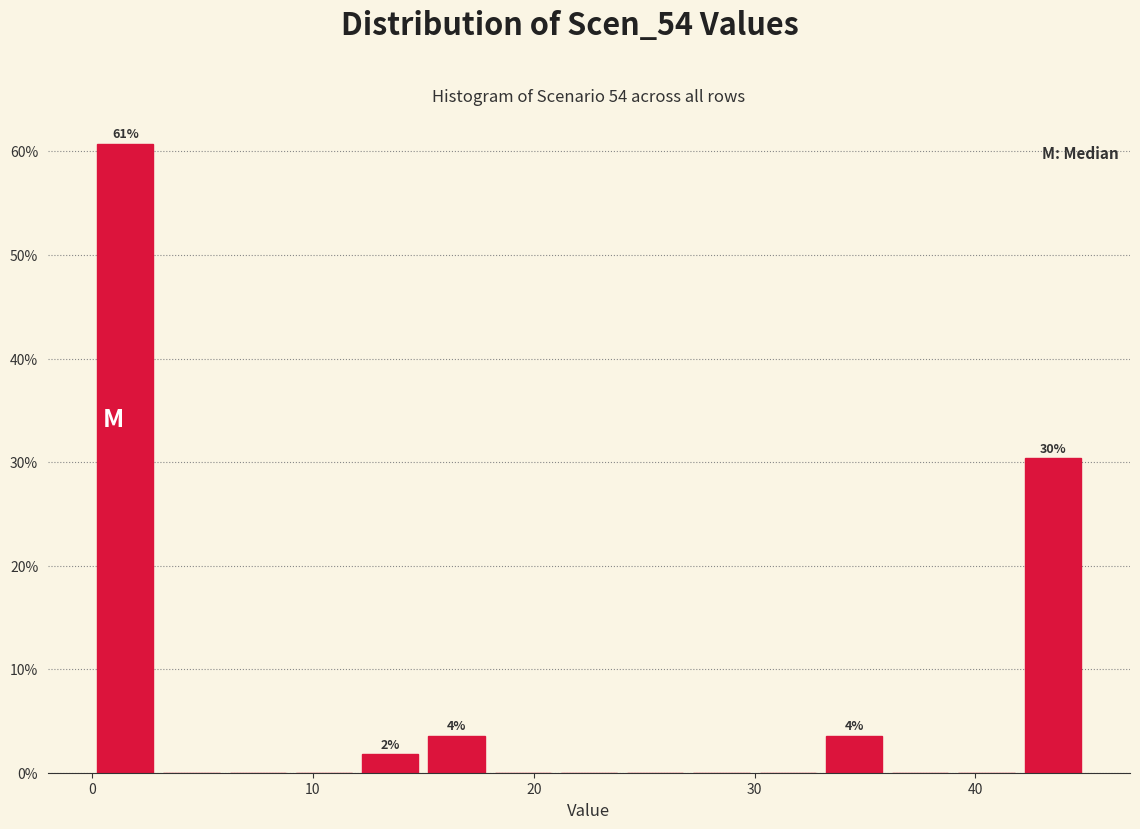

Around what value on the x-axis is the tallest bar? Give the approximate position of its centre, as read against the axis.

2